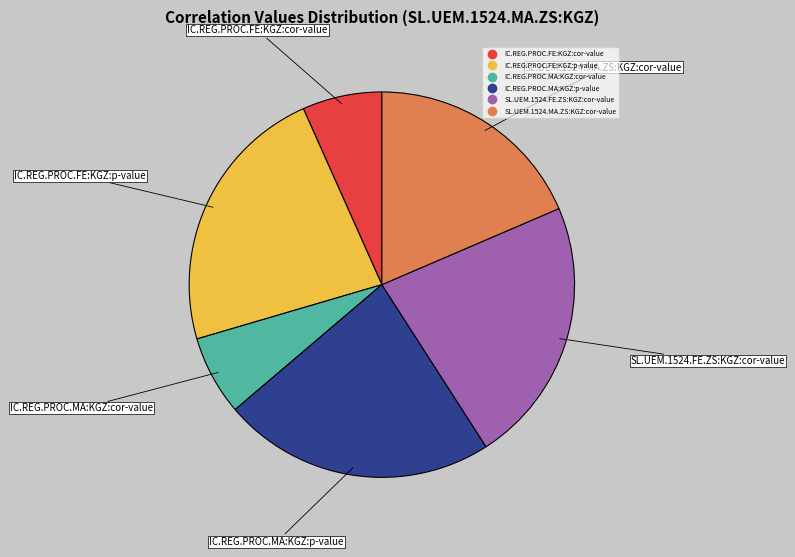

Between IC.REG.PROC.MA:KGZ:cor-value and IC.REG.PROC.MA:KGZ:p-value, which is larger?

IC.REG.PROC.MA:KGZ:p-value